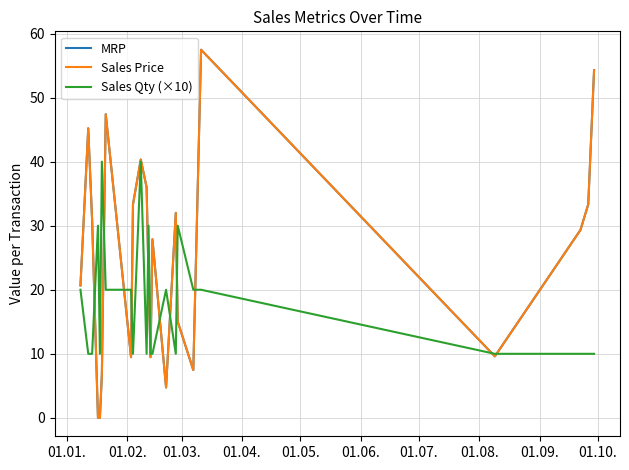

True or false: Sales Price has more than 0 points higher than both neighbors.

True